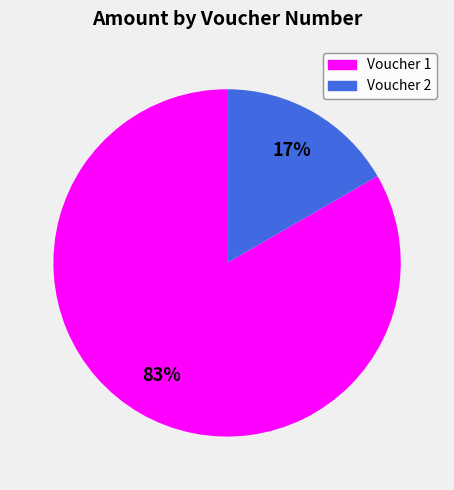

Which slice represents more than half of the pie?

Voucher 1